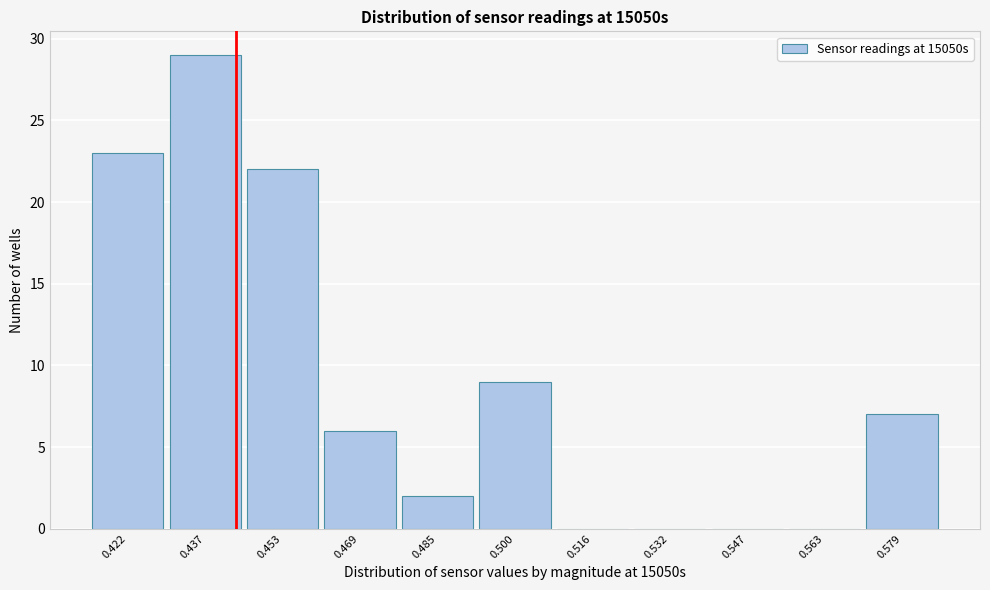

Reading left to right, transcribe this chart: for each bar, give the range it covers on the x-axis and its height. Neither the bar edges nor the heights are printed on the chart, so give them approximately, as read against the axes.

0.414 to 0.430: 23
0.430 to 0.446: 29
0.446 to 0.460: 22
0.460 to 0.476: 6
0.476 to 0.492: 2
0.492 to 0.508: 9
0.508 to 0.524: 0
0.524 to 0.540: 0
0.540 to 0.556: 0
0.556 to 0.570: 0
0.570 to 0.586: 7